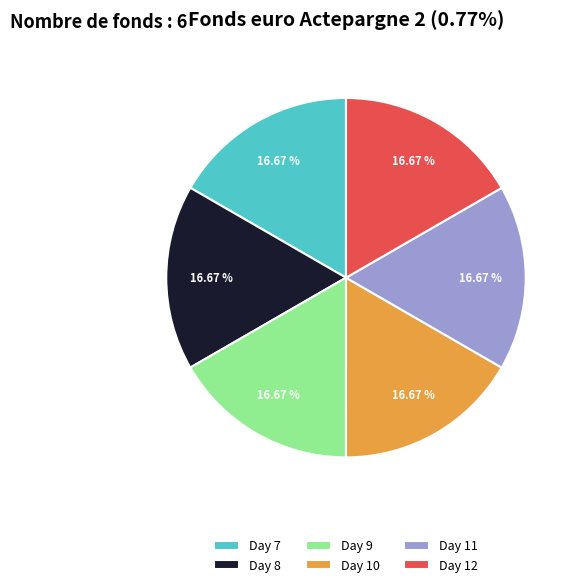

To the nearest percent, what is the average slice percentage?

17%